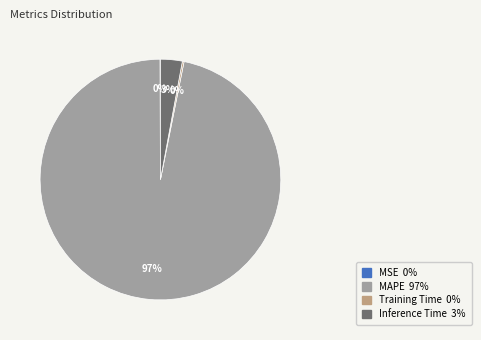

What percentage is the MAPE slice, to the nearest percent?

97%